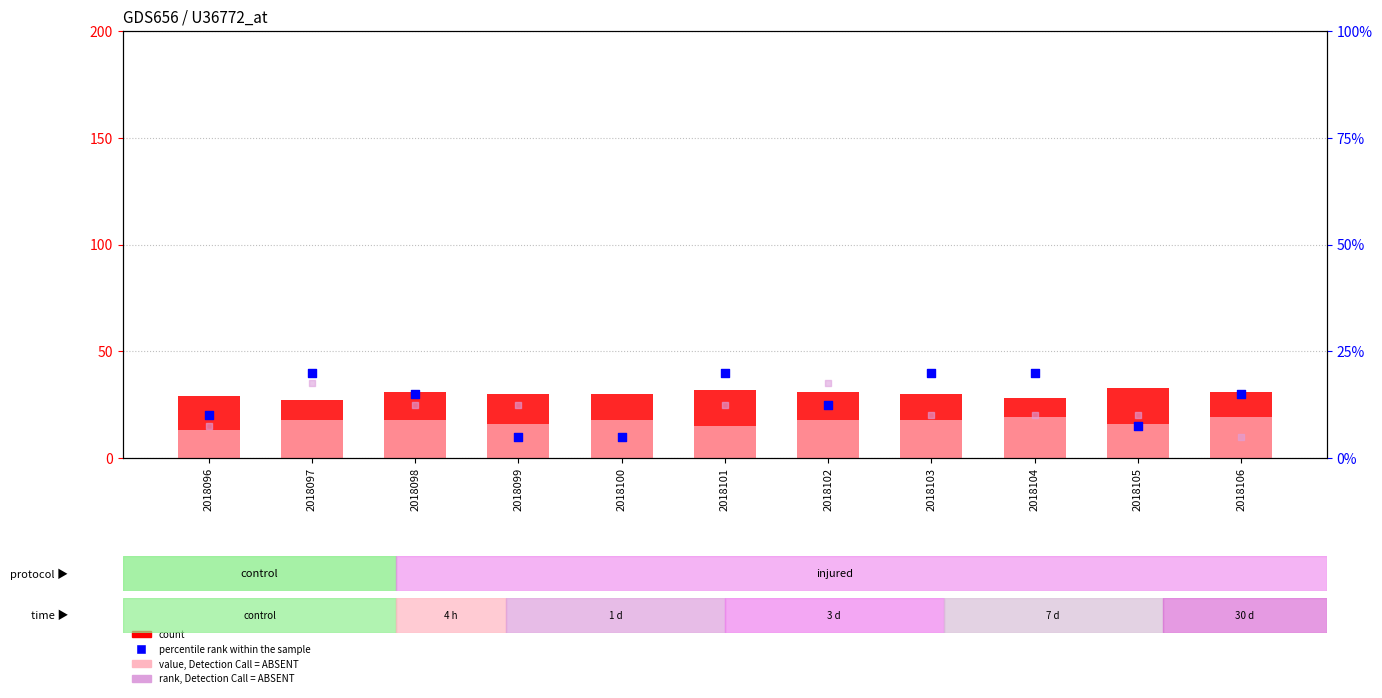

Which series has the largest total across all categories?

count